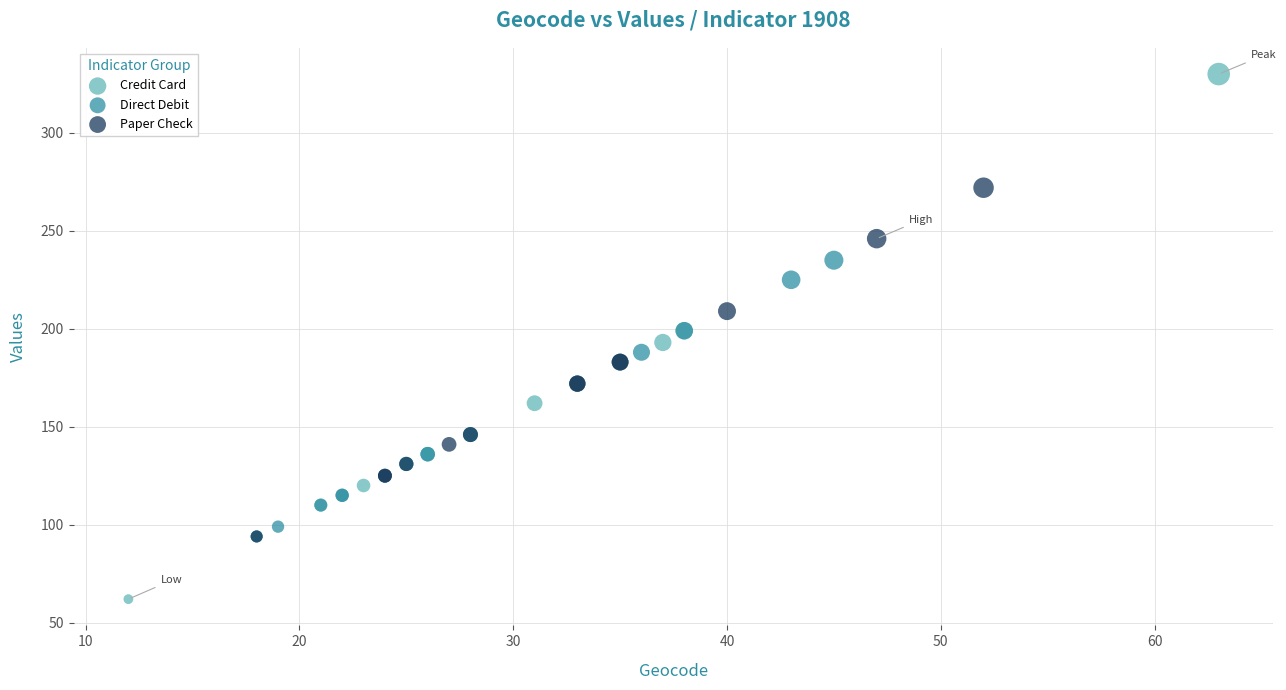

Which series contains the lowest Y value?

Credit Card